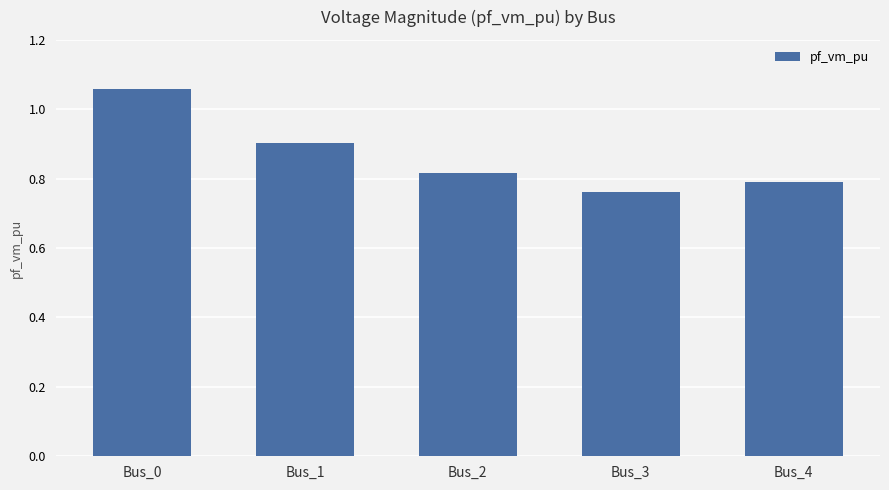

Does the chart contain any negative values?

No